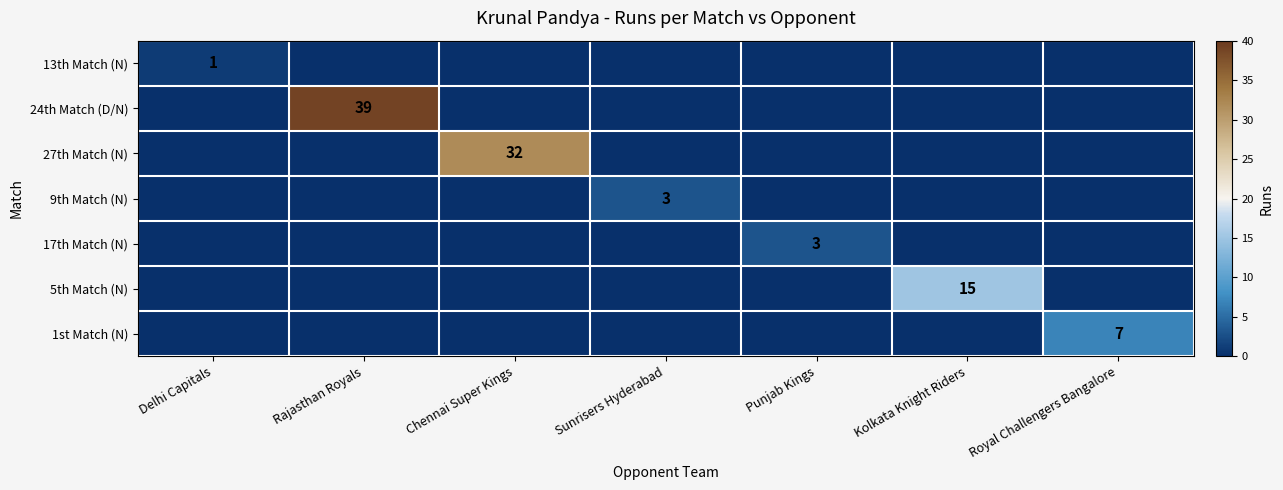

True or false: 1st Match (N) has a value of 3 at Royal Challengers Bangalore.

False